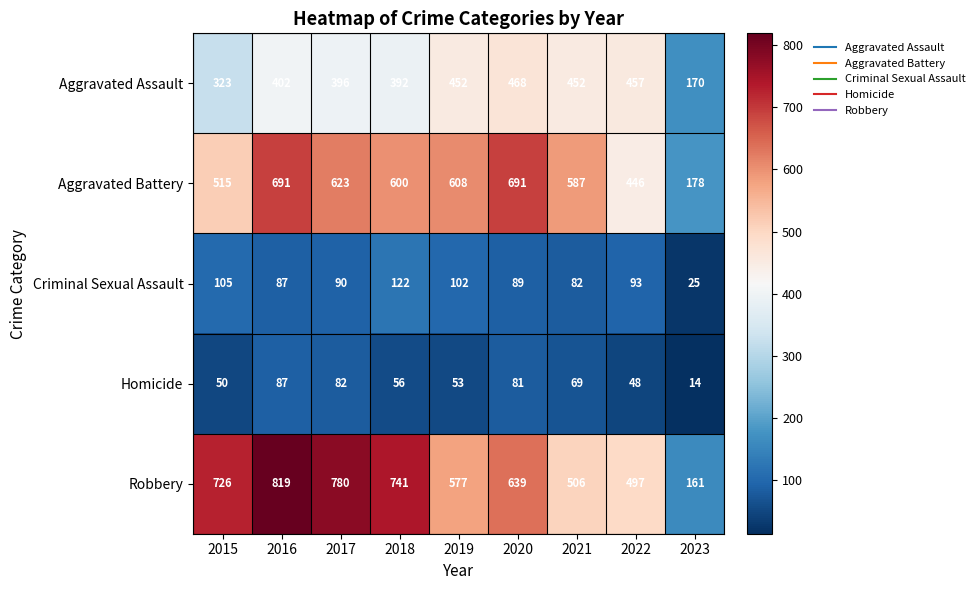

List the series in order of their peak value, lowest first.

Homicide, Criminal Sexual Assault, Aggravated Assault, Aggravated Battery, Robbery